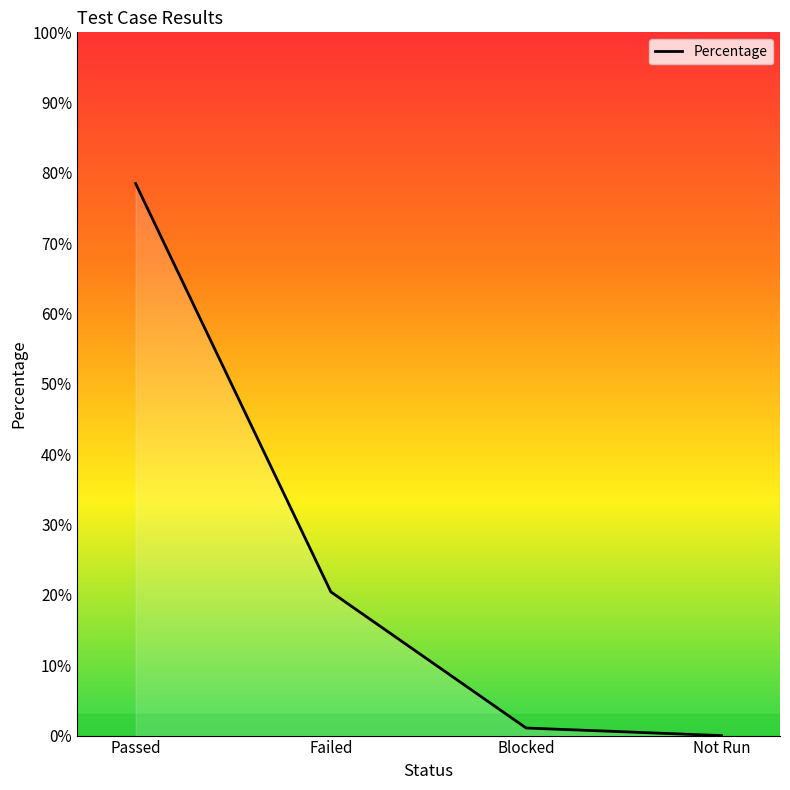

What is the value of the 1st point from the left?

0.8